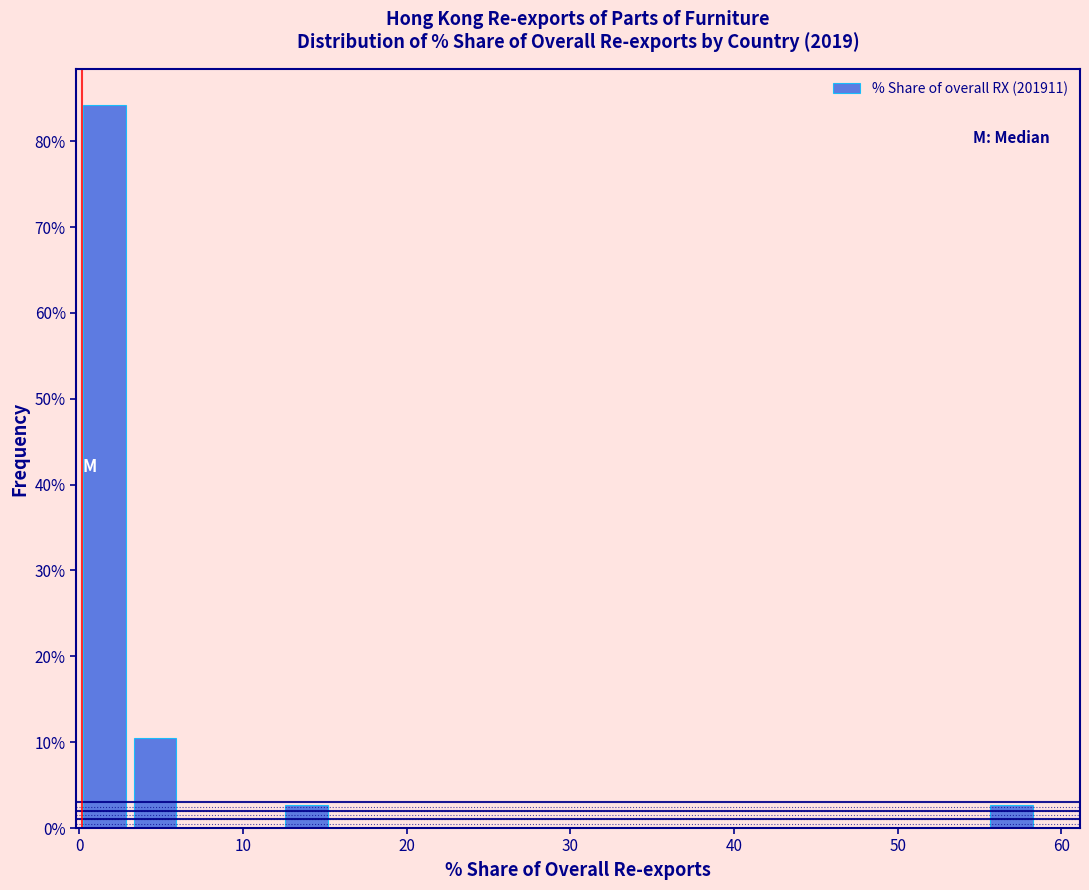

Around what value on the x-axis is the tallest bar? Give the approximate position of its centre, as read against the axis.

2